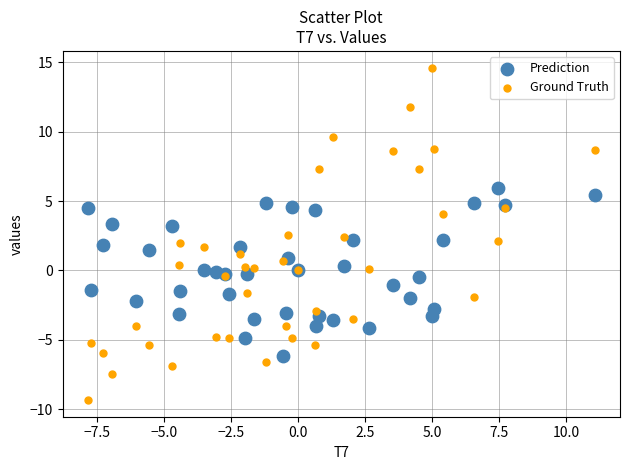

Which series reaches the maximum Y coordinate?

Ground Truth